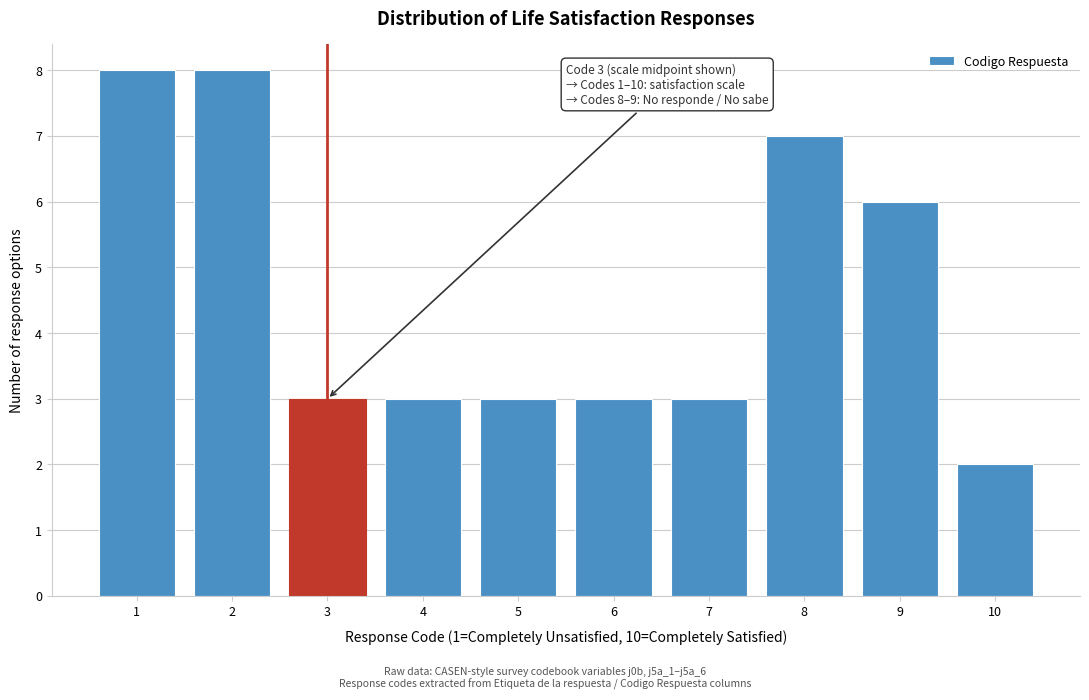

Reading left to right, transcribe all the data shown in this chart.

8	8	3	3	3	3	3	7	6	2